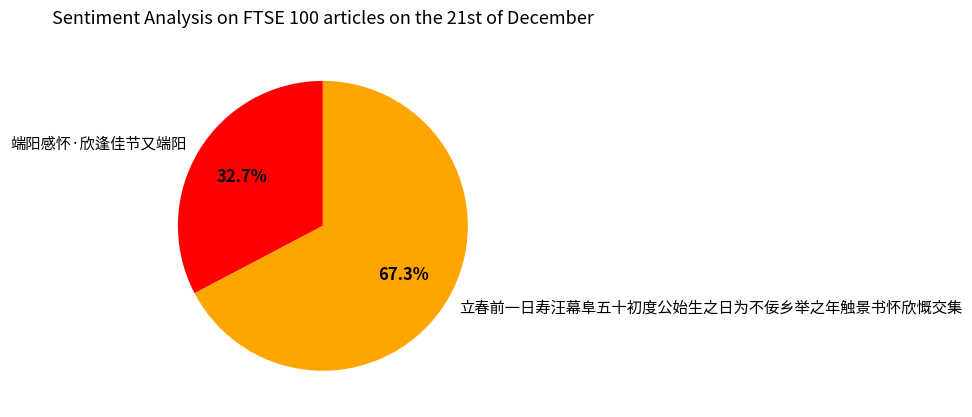

Approximately how many times larger is the value at 立春前一日寿汪幕阜五十初度公始生之日为不佞乡举之年触景书怀欣慨交集 compared to 端阳感怀·欣逢佳节又端阳?

2.1